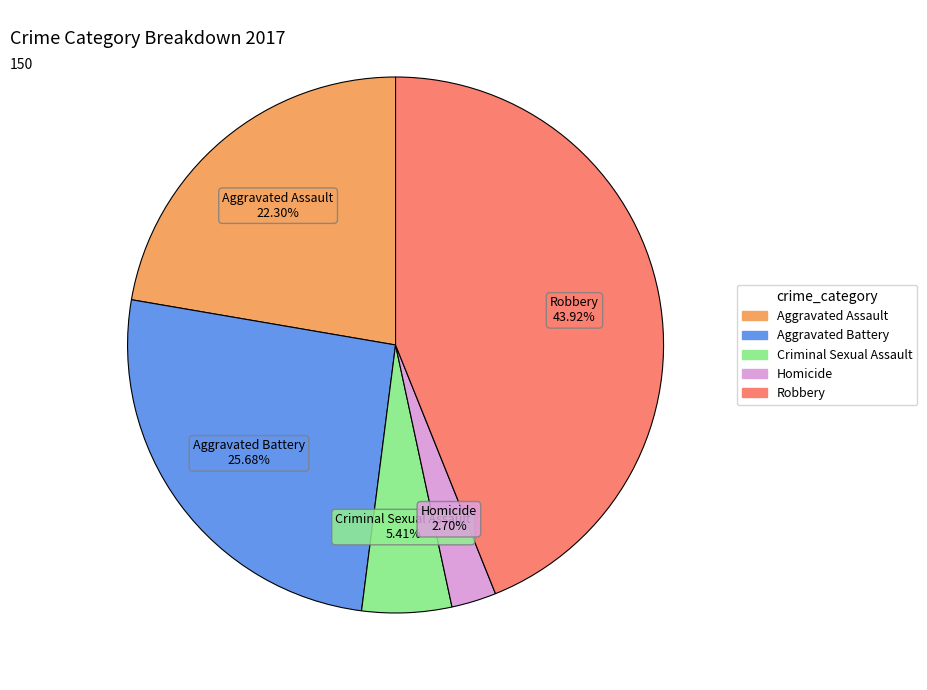

How much of the chart is everything except Robbery?

56.1%